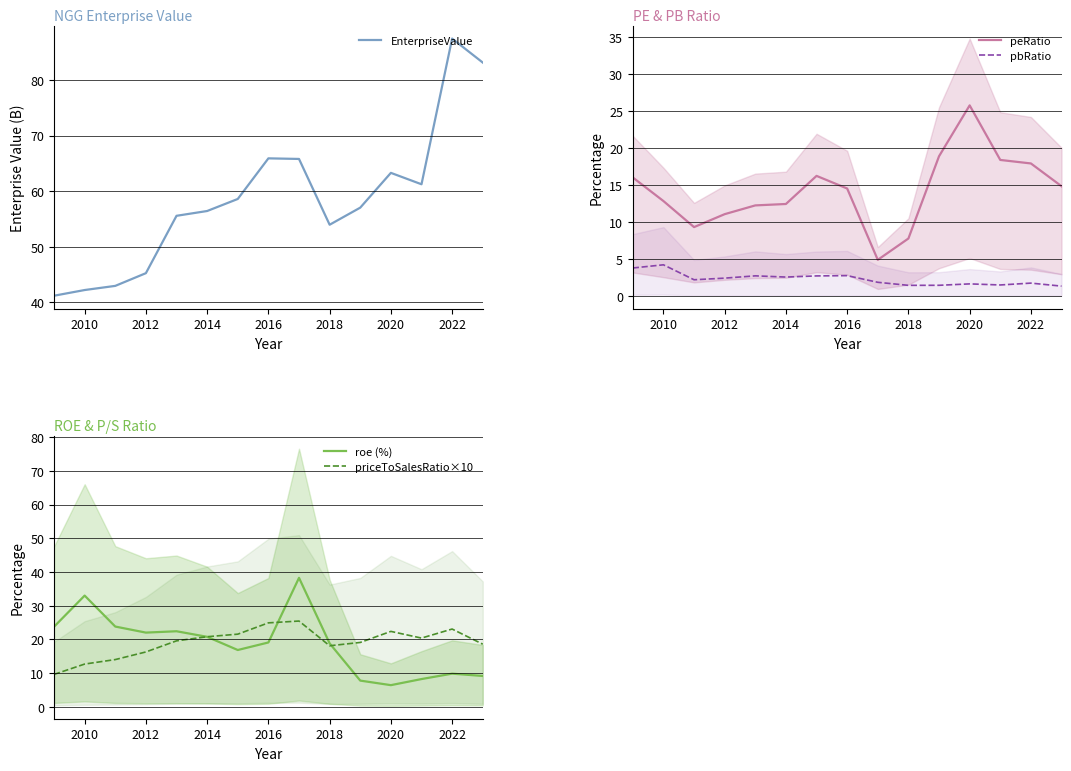

The value of priceToSalesRatio×10 at 2020 is 30.8. True or false?

False